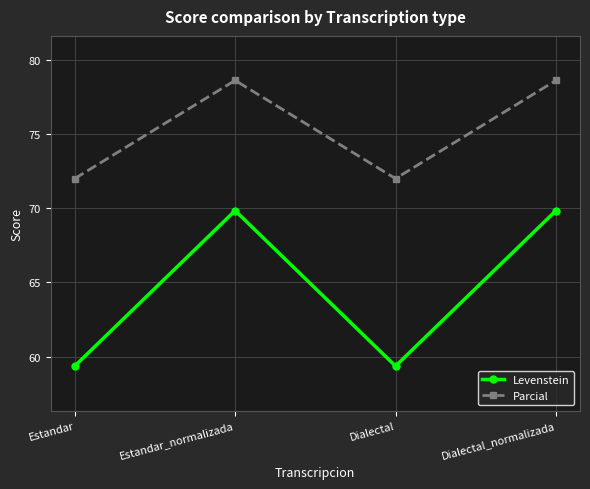

At which category does Parcial reach its first local peak?

Estandar_normalizada